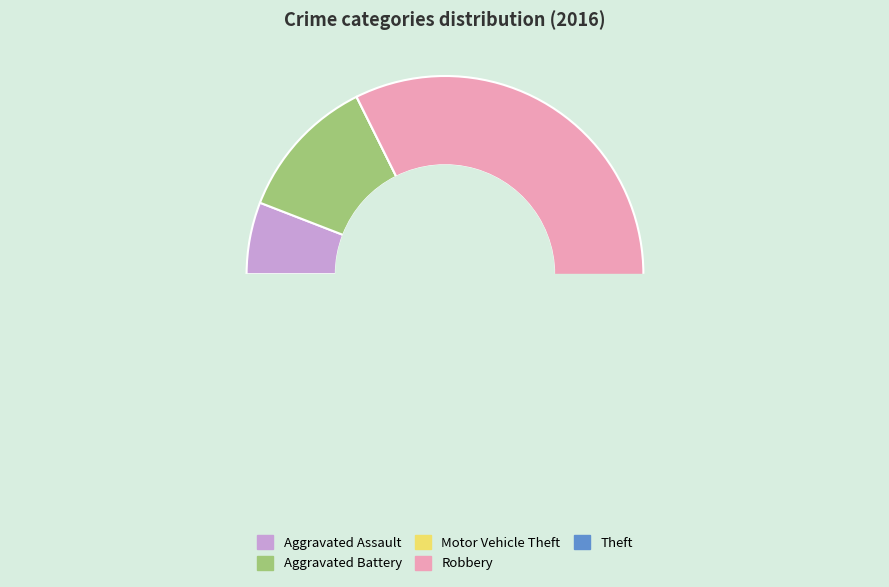

Is the sum of Aggravated Battery and Aggravated Assault greater than half?

No